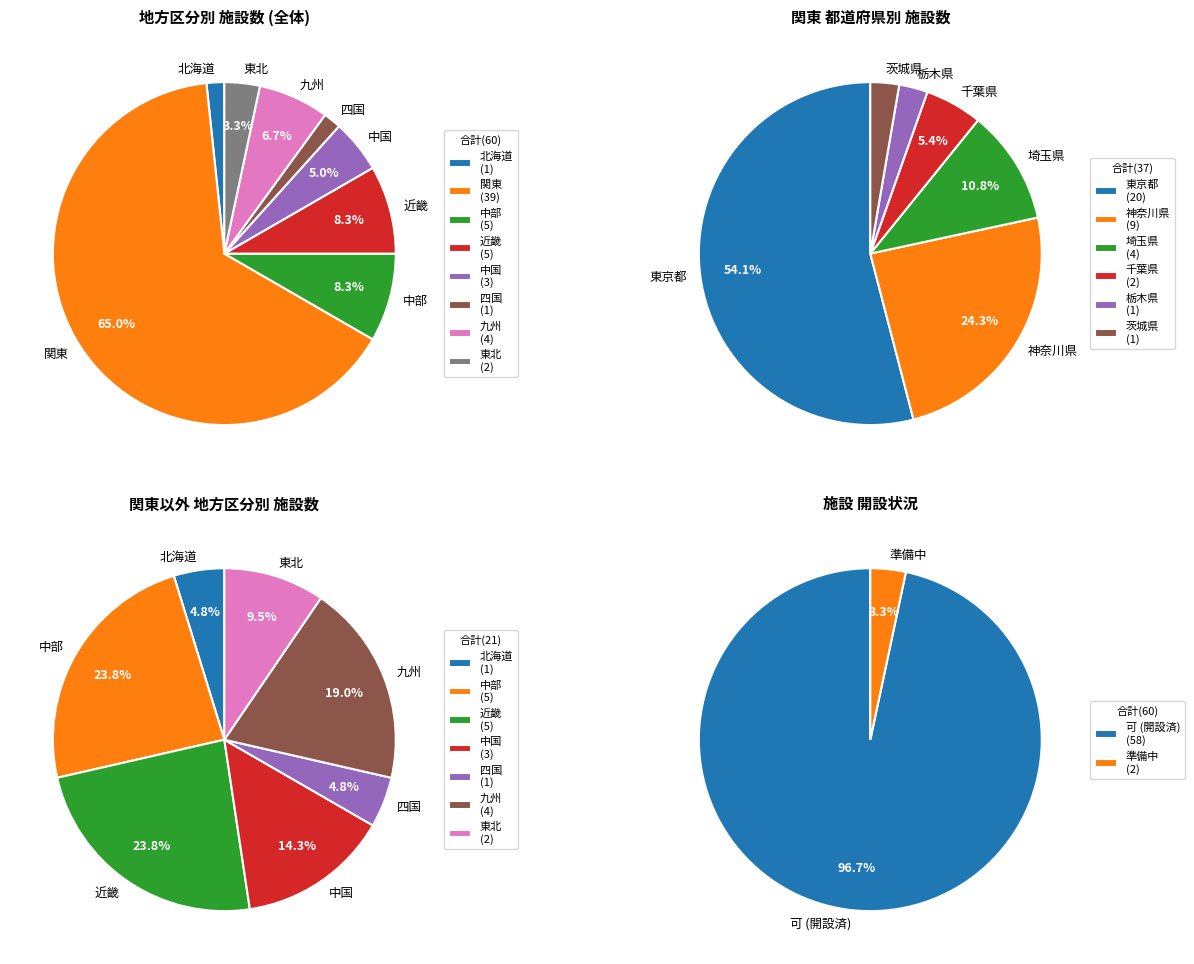

To the nearest percent, what is the combined percentage of counts and 1?

67%